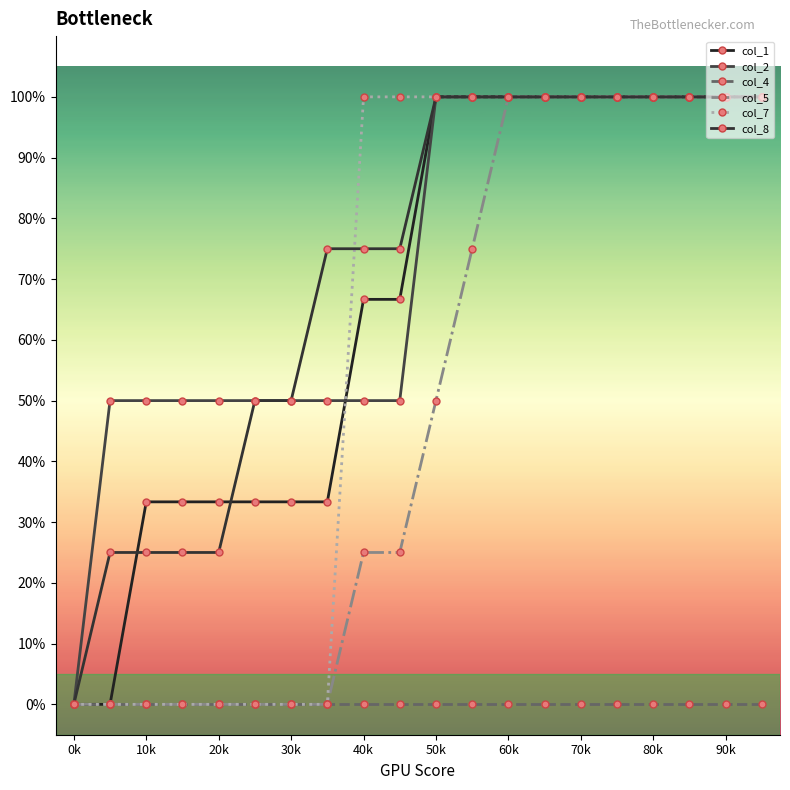

At which label is col_4 closest to 0?

0k